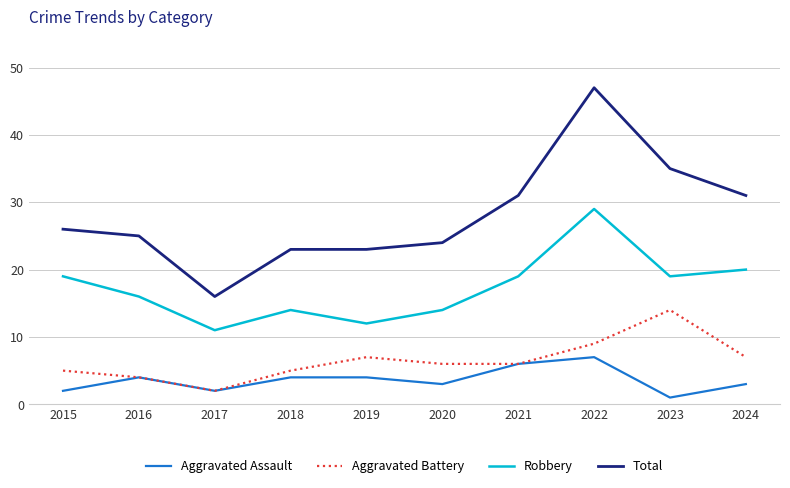

Is it true that Aggravated Battery equals 3 at 2015?

False